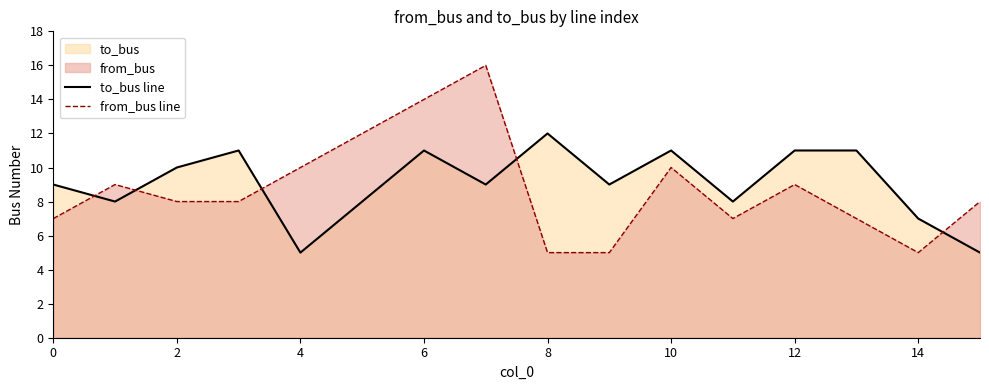

What is the spread (max minus min) of values at 9?

4